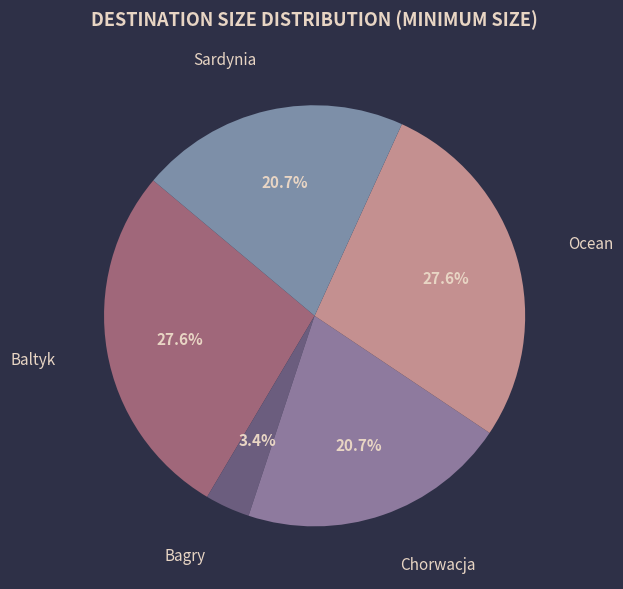

Which slice is the largest?

Baltyk